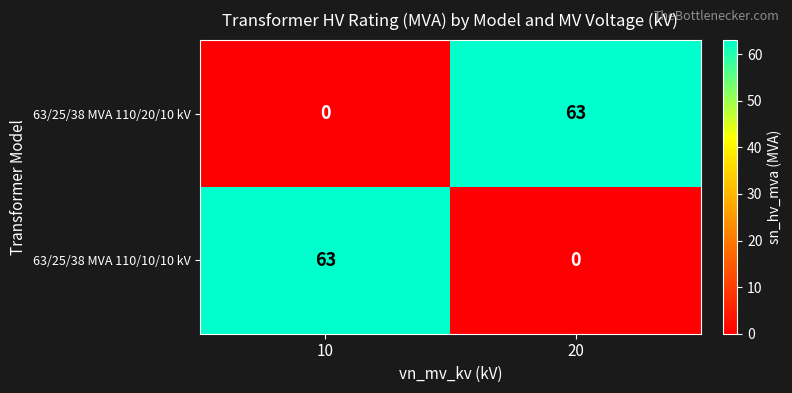

What is the maximum value shown in the chart?

63